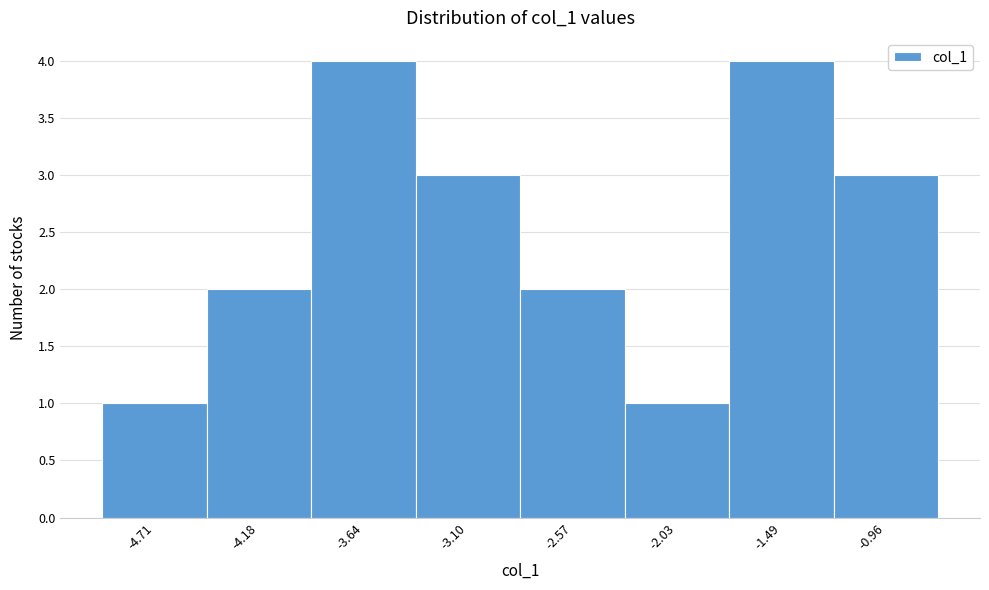

Reading left to right, list every bar in this chart as the range it spans on the x-axis followed by its height. Neither the bar edges nor the heights are printed on the chart, so give them approximately, as read against the axes.

-5.0 to -4.4: 1
-4.4 to -3.9: 2
-3.9 to -3.4: 4
-3.4 to -2.8: 3
-2.8 to -2.3: 2
-2.3 to -1.8: 1
-1.8 to -1.2: 4
-1.2 to -0.7: 3